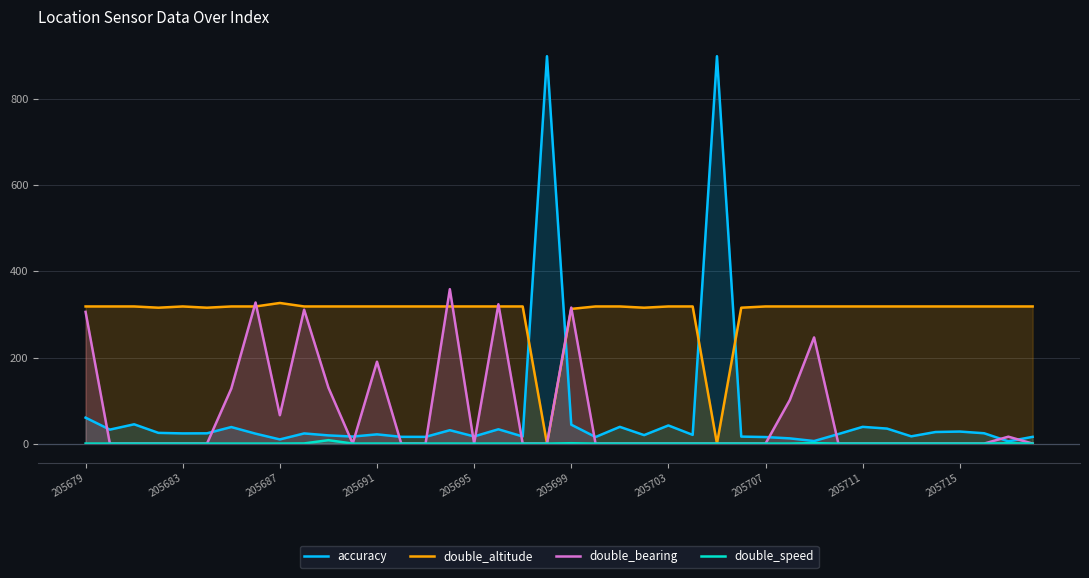

What is the total value across all series at 38?

340.6